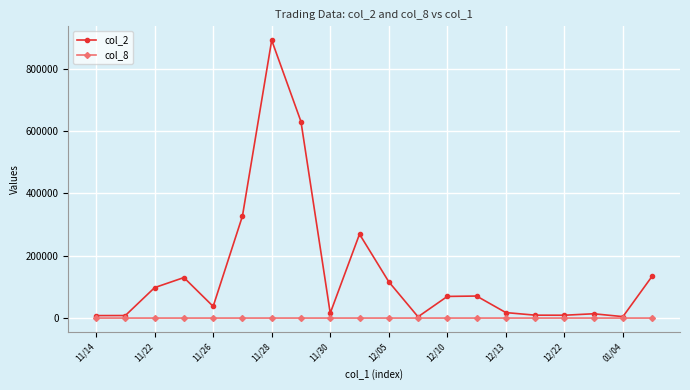

What is the greatest value displayed?

892170